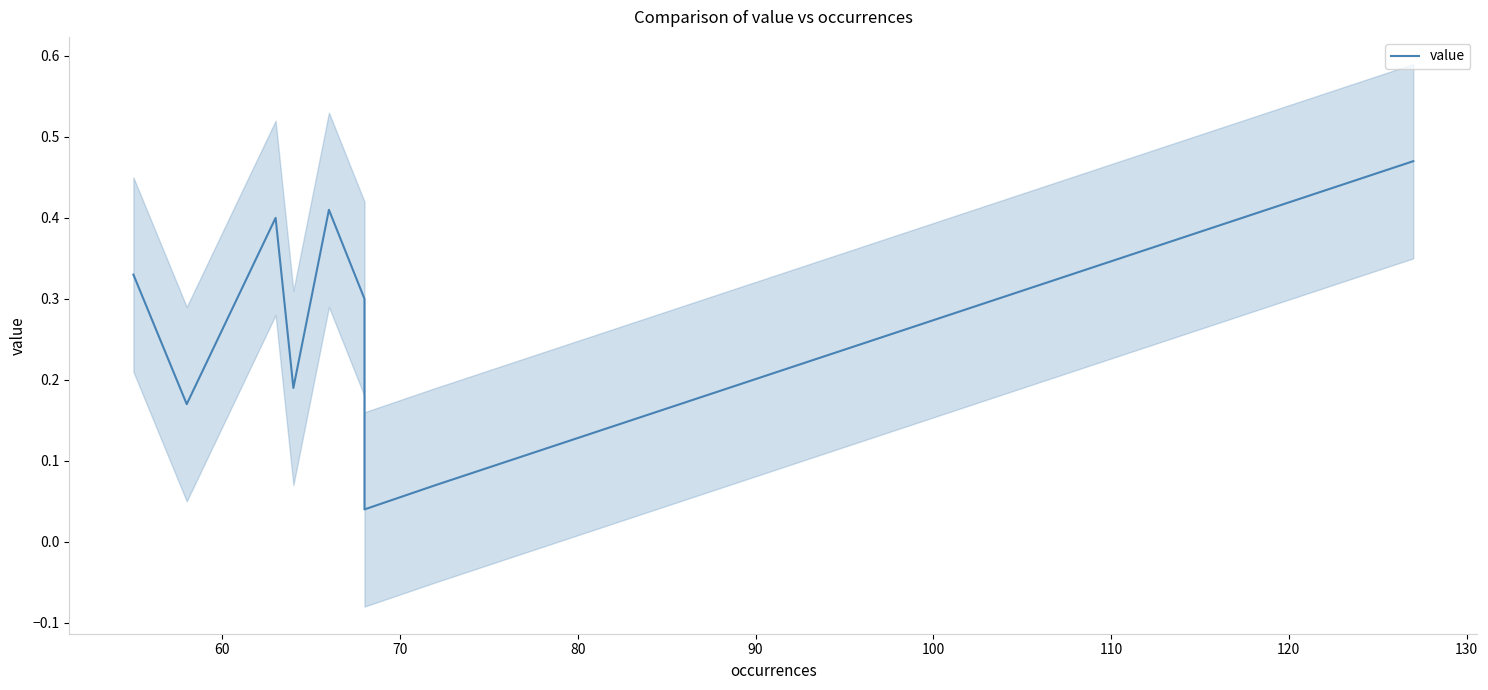

How many points are higher than both their immediate neighbors (excluding endpoints)?

2